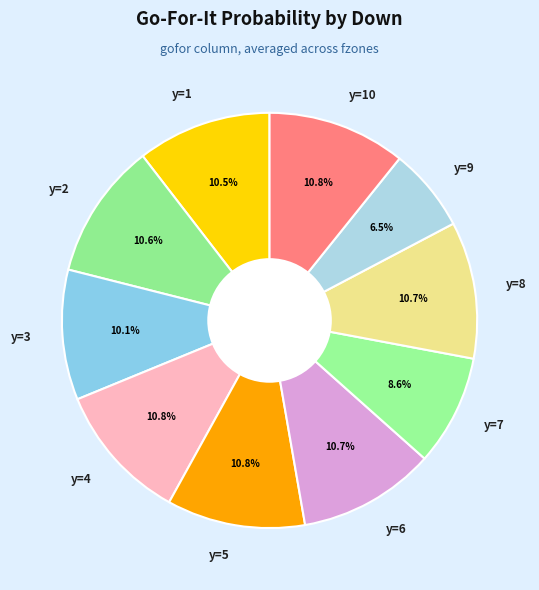

Between y=9 and y=5, which is larger?

y=5